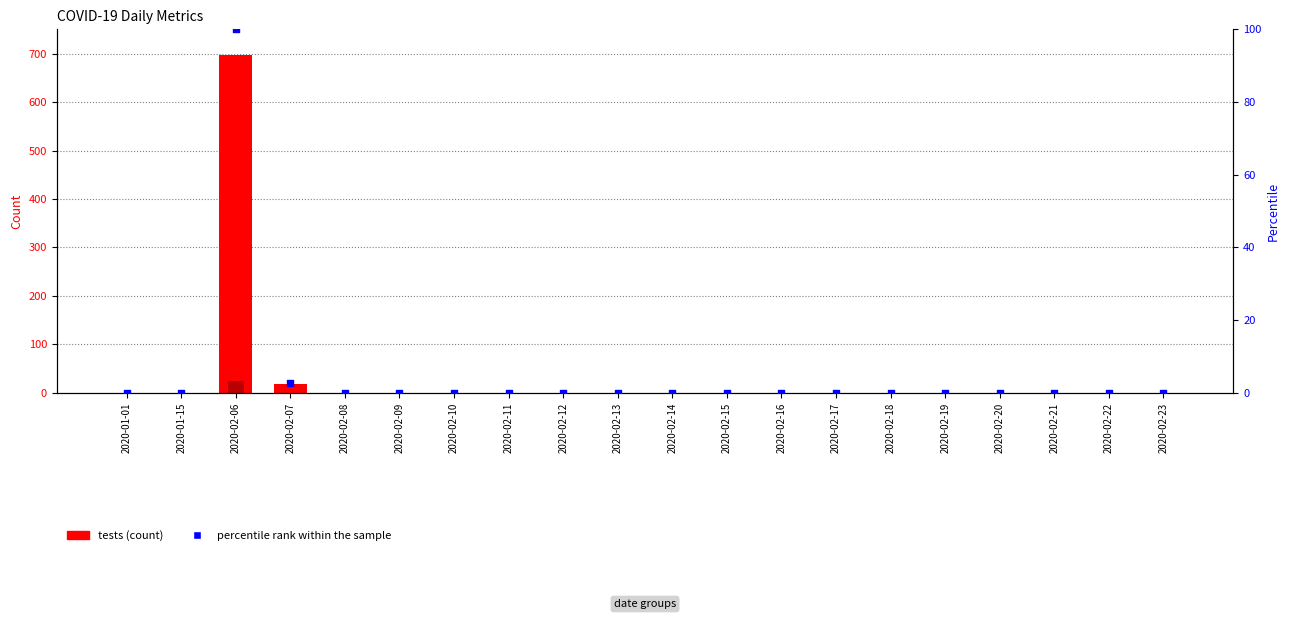

Is the value of tests at 2020-02-16 greater than the value of percentile rank within the sample at 2020-02-11?

No